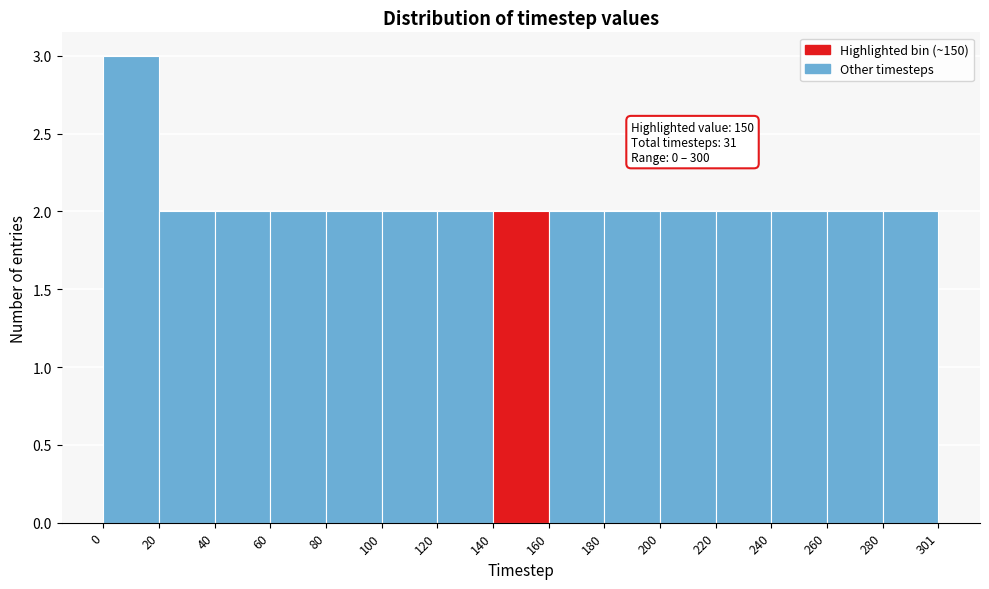

Over which range of the x-axis is the bar tallest?

0 to 20